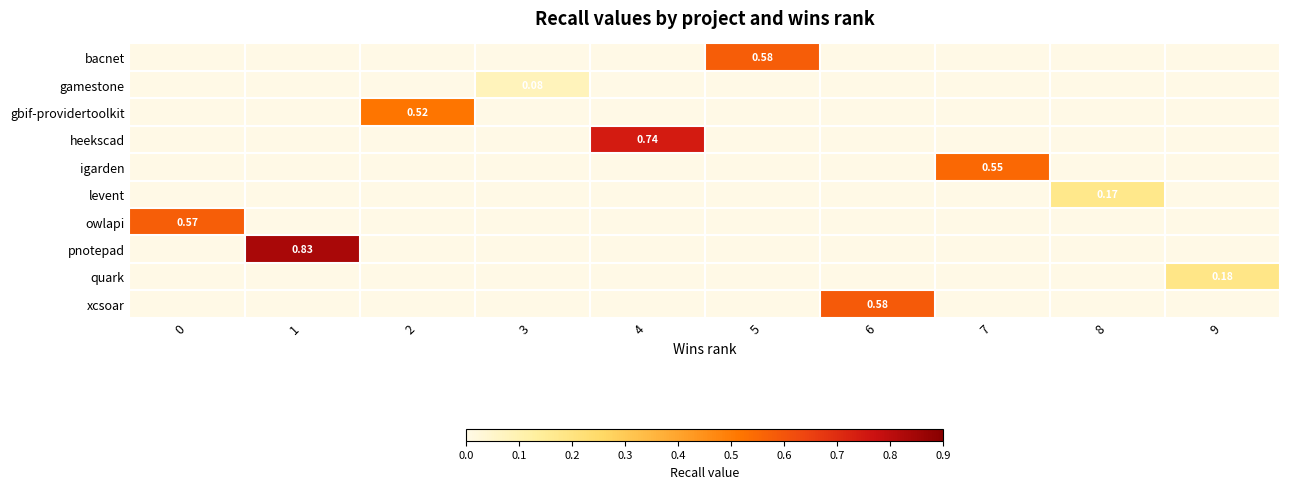

Is it true that pnotepad equals 0.0 at 4?

True